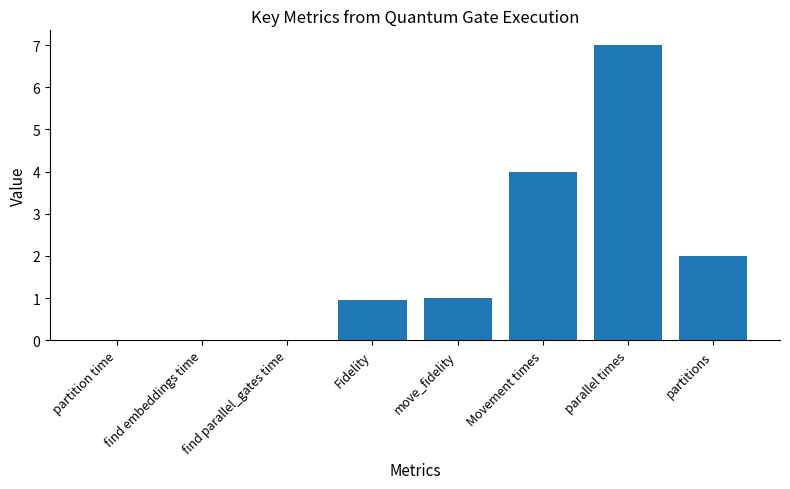

Which category has the highest value across all series?

parallel times